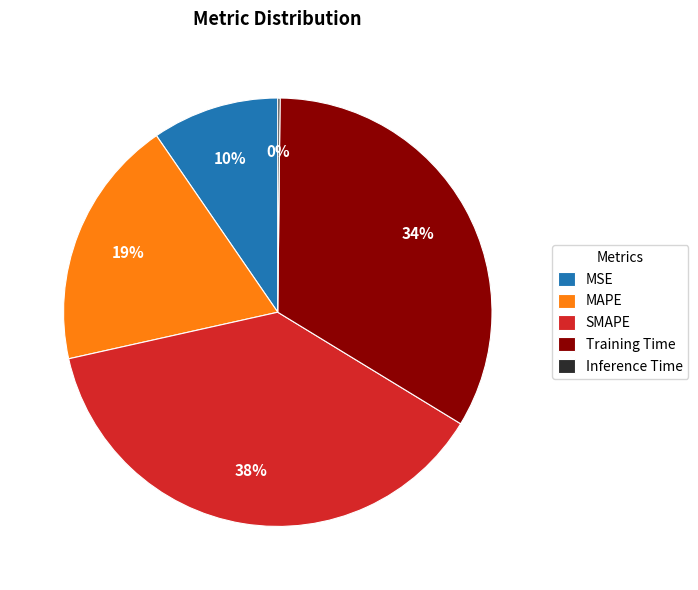

What percentage is the Training Time slice, to the nearest percent?

34%